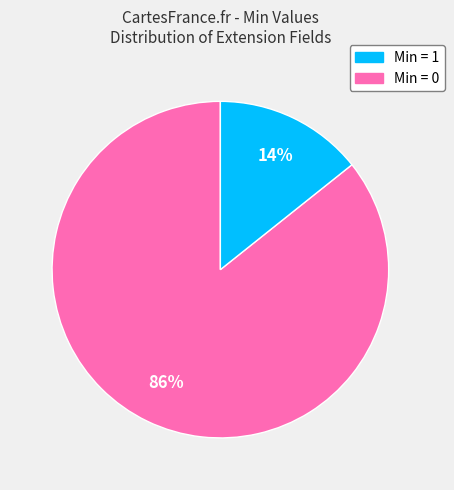

To the nearest percent, what is the average slice percentage?

50%